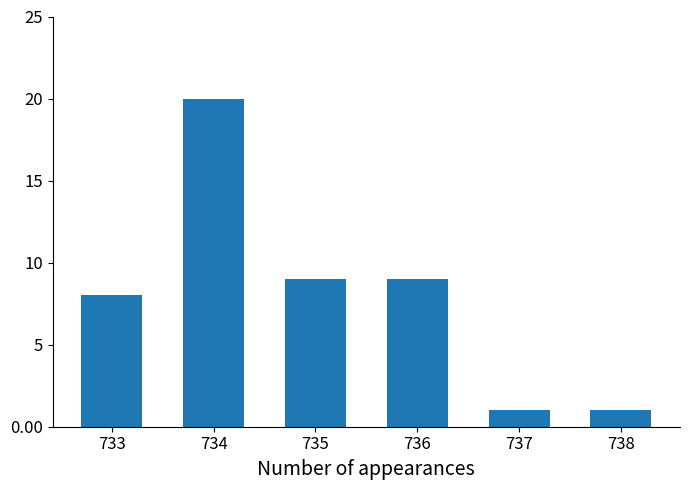

What is the sum of all values?

48